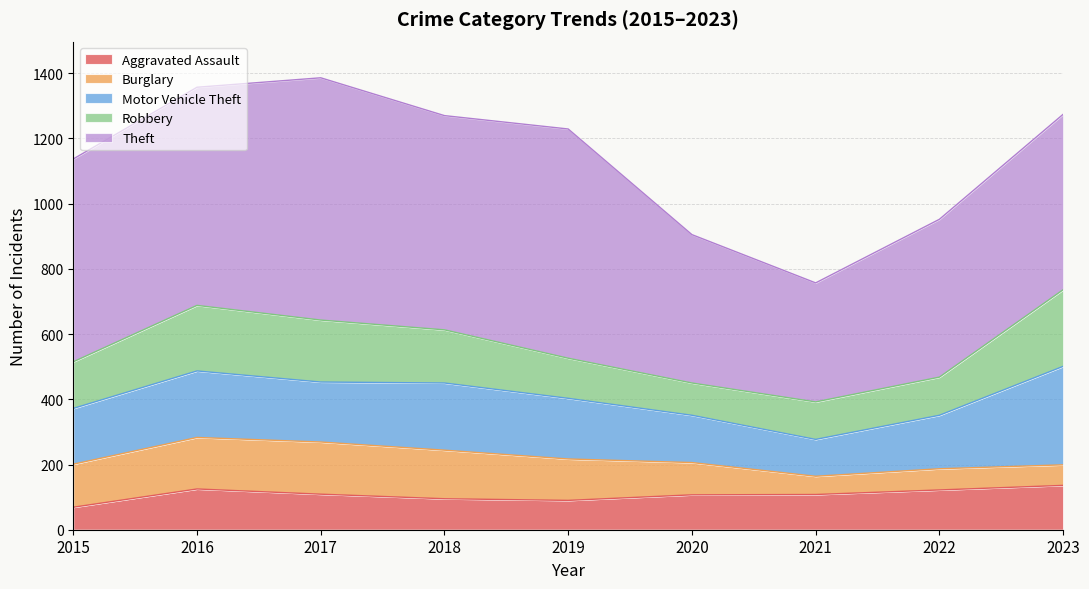

Between 2020 and 2021, which series saw the biggest shift?

Theft